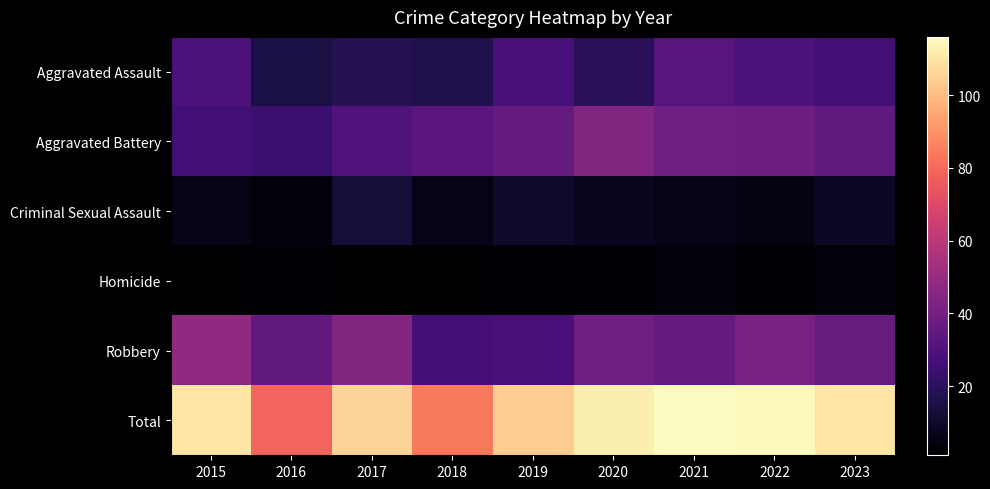

Reading left to right, what are all the values shown in this chart?

Aggravated Assault: 2015=29	2016=15	2017=18	2018=17	2019=28	2020=19	2021=32	2022=29	2023=26
Aggravated Battery: 2015=26	2016=24	2017=30	2018=33	2019=36	2020=44	2021=39	2022=38	2023=35
Criminal Sexual Assault: 2015=6	2016=3	2017=13	2018=6	2019=10	2020=8	2021=6	2022=5	2023=9
Homicide: 2015=1	2016=2	2017=1	2018=1	2019=2	2020=2	2021=3	2022=2	2023=3
Robbery: 2015=48	2016=35	2017=44	2018=27	2019=28	2020=39	2021=36	2022=41	2023=37
Total: 2015=110	2016=79	2017=106	2018=84	2019=104	2020=112	2021=116	2022=115	2023=110